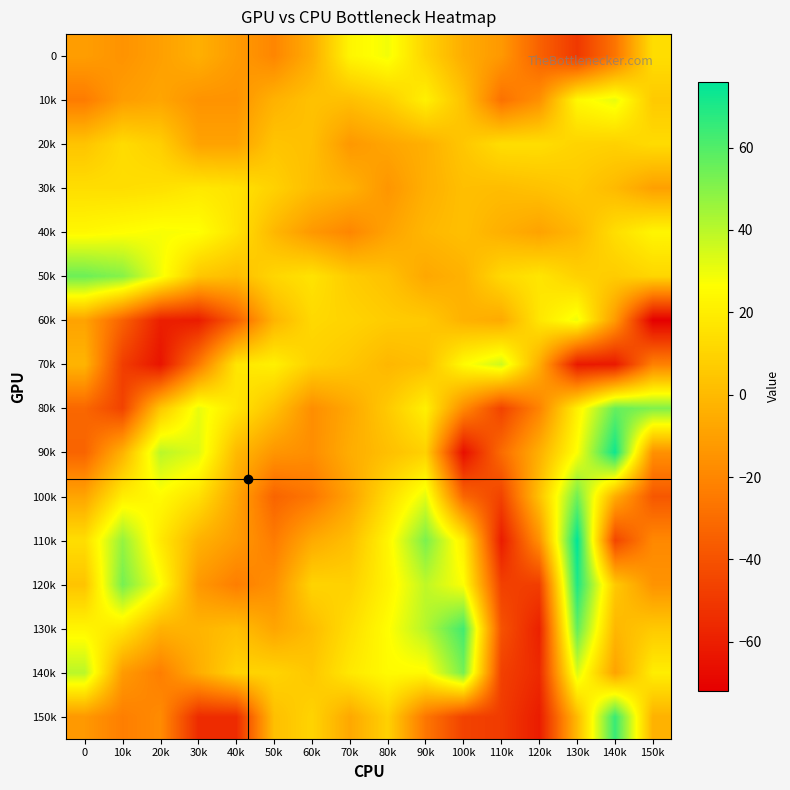

Reading right to left, what are all the values shown in this chart?

0: 150k=14	140k=-27	130k=-50	120k=-34	110k=-13	100k=-5	90k=10	80k=29	70k=23	60k=-5	50k=-20	40k=-12	30k=-4	20k=-10	10k=-15	0=-11
10k: 150k=6	140k=31	130k=24	120k=-16	110k=-28	100k=3	90k=21	80k=8	70k=2	60k=3	50k=-3	40k=-15	30k=-15	20k=-8	10k=-11	0=-24
20k: 150k=13	140k=9	130k=10	120k=14	110k=14	100k=5	90k=-4	80k=-8	70k=-13	60k=2	50k=4	40k=-9	30k=-9	20k=8	10k=13	0=4
30k: 150k=-10	140k=0	130k=6	120k=3	110k=1	100k=2	90k=-4	80k=-14	70k=-3	60k=1	50k=9	40k=16	30k=18	20k=15	10k=14	0=14
40k: 150k=23	140k=14	130k=-1	120k=-9	110k=-4	100k=2	90k=-1	80k=-9	70k=-20	60k=-13	50k=-1	40k=16	30k=27	20k=28	10k=26	0=24
50k: 150k=11	140k=7	130k=9	120k=17	110k=12	100k=-3	90k=-7	80k=3	70k=7	60k=16	50k=11	40k=1	30k=5	20k=29	10k=50	0=55
60k: 150k=-72	140k=-12	130k=30	120k=17	110k=-6	100k=-3	90k=6	80k=7	70k=10	60k=12	50k=-2	40k=-35	30k=-61	20k=-60	10k=-34	0=-9
70k: 150k=-22	140k=-62	130k=-62	120k=-5	110k=36	100k=25	90k=2	80k=-1	70k=5	60k=9	50k=21	40k=17	30k=-25	20k=-64	10k=-48	0=-2
80k: 150k=51	140k=56	130k=21	120k=-21	110k=-46	100k=-18	90k=21	80k=6	70k=-7	60k=-17	50k=3	40k=17	30k=31	20k=5	10k=-46	0=-32
90k: 150k=-16	140k=73	130k=27	120k=-4	110k=-30	100k=-66	90k=9	80k=2	70k=-5	60k=-17	50k=-14	40k=0	30k=33	20k=40	10k=-3	0=-33
100k: 150k=-38	140k=-5	130k=54	120k=3	110k=-46	100k=-32	90k=32	80k=13	70k=-9	60k=-26	50k=-33	40k=-8	30k=15	20k=25	10k=20	0=-8
110k: 150k=-19	140k=-45	130k=76	120k=-16	110k=-61	100k=20	90k=52	80k=23	70k=2	60k=-6	50k=-24	40k=-12	30k=-3	20k=18	10k=47	0=14
120k: 150k=-15	140k=6	130k=70	120k=-48	110k=-47	100k=27	90k=39	80k=22	70k=9	60k=10	50k=-16	40k=-23	30k=-13	20k=27	10k=53	0=4
130k: 150k=6	140k=-1	130k=57	120k=-59	110k=-40	100k=63	90k=41	80k=26	70k=14	60k=1	50k=-8	40k=2	30k=-2	20k=-3	10k=17	0=23
140k: 150k=20	140k=-9	130k=34	120k=-56	110k=-47	100k=53	90k=25	80k=25	70k=18	60k=5	50k=10	40k=10	30k=-5	20k=-23	10k=-12	0=40
150k: 150k=-3	140k=65	130k=0	120k=-61	110k=-49	100k=-46	90k=-26	80k=9	70k=-7	60k=10	50k=2	40k=-55	30k=-55	20k=-18	10k=-23	0=-13